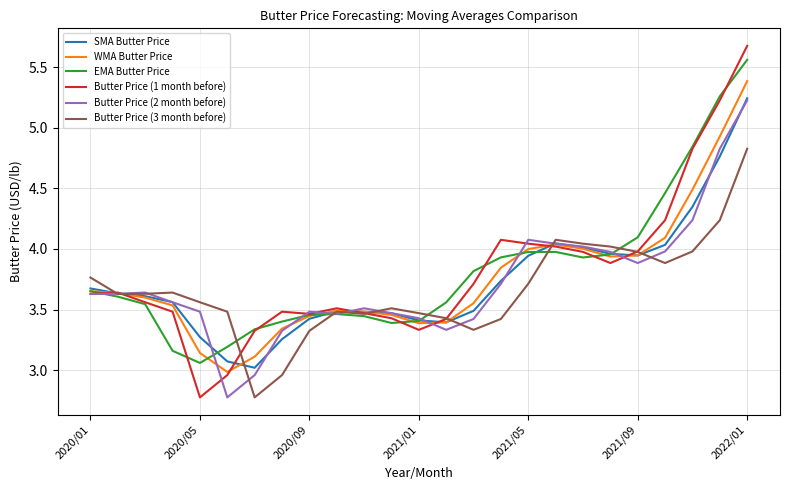

What is the greatest value displayed?

5.7